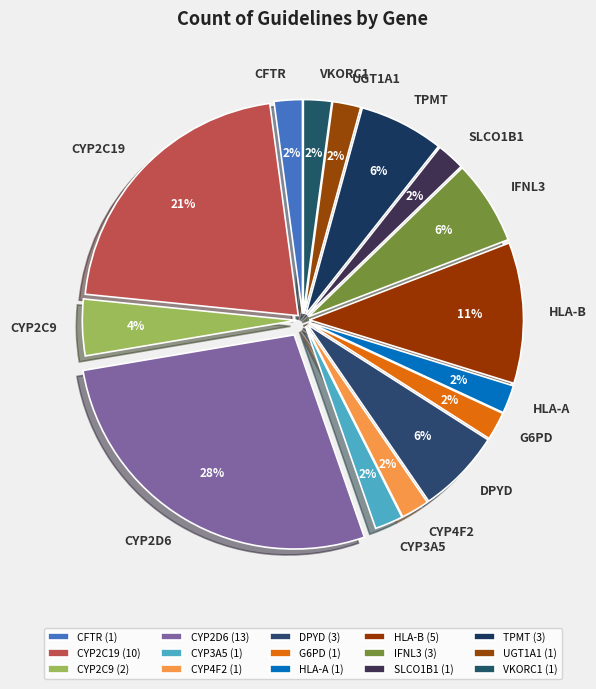

Do G6PD and CYP2C9 together represent more than half of the pie?

No